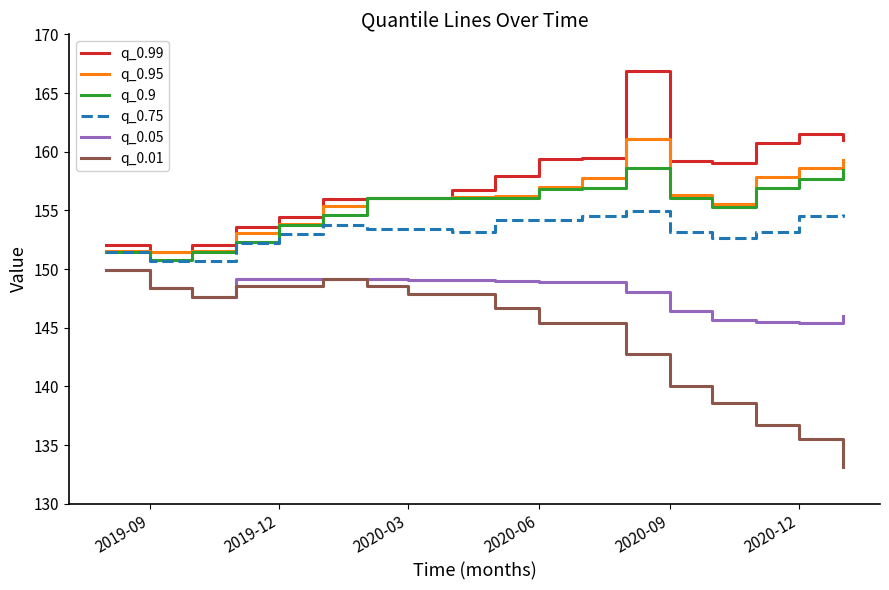

What is the lowest value of the q_0.01 series?

133.1